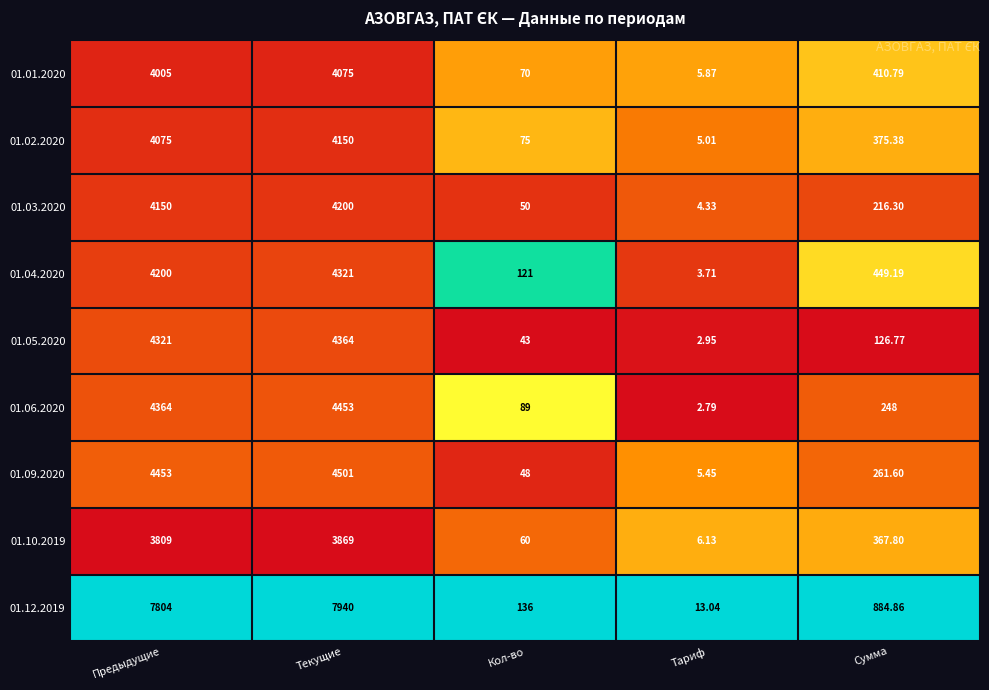

Where is 01.04.2020 nearest to the value 2162?

Сумма